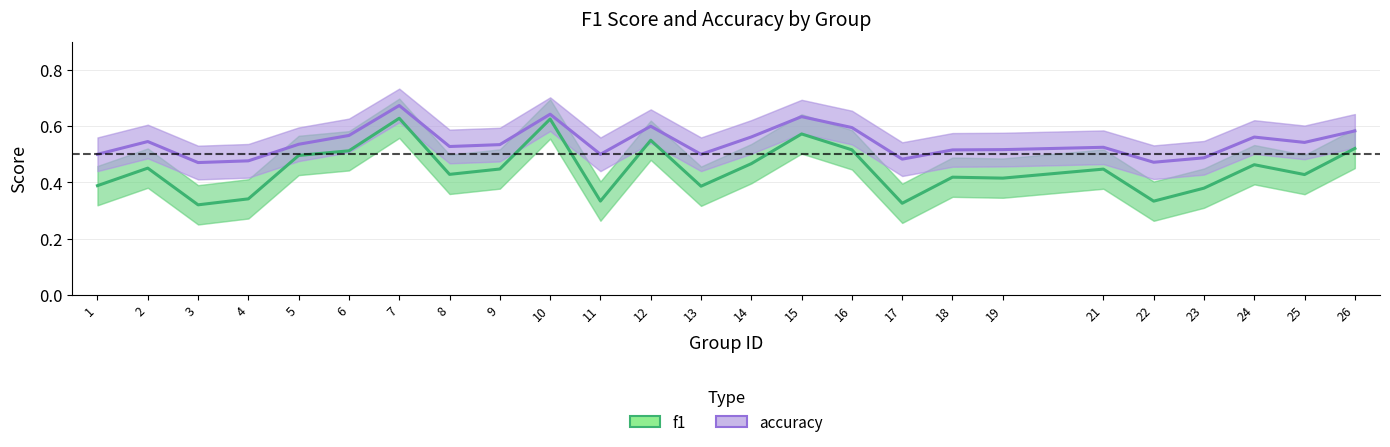

Which label corresponds to the smallest value in the chart?

3